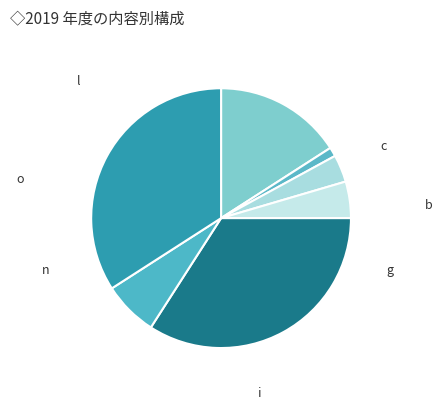

How many segments does this pie chart have?

7